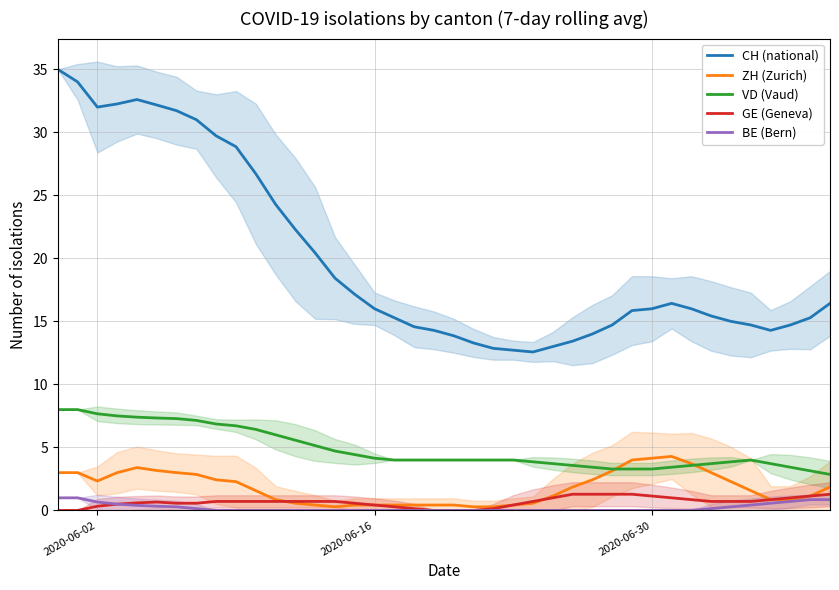

At how many categories does at least one series exceed 11?

40